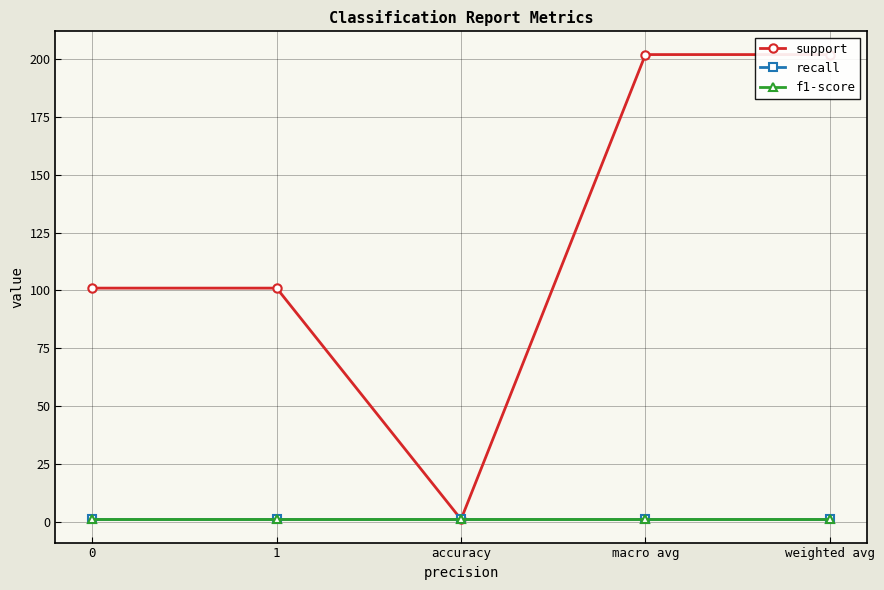

At how many categories does at least one series exceed 99?

4